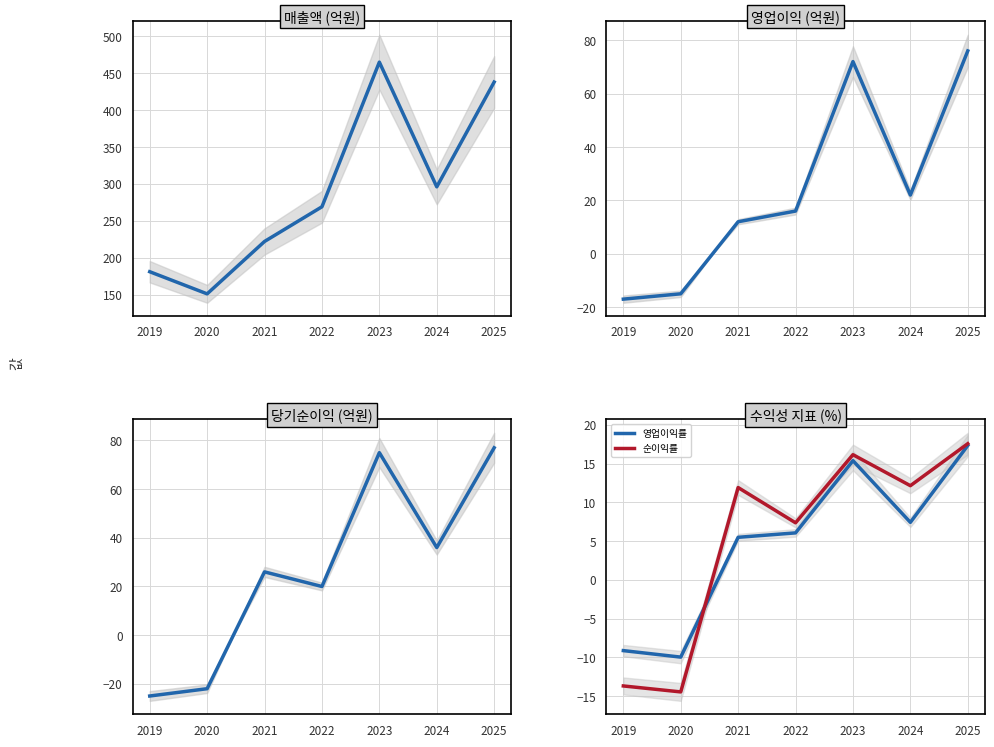

What is the value of the 영업이익률 point at the 1st from the left?

-9.1